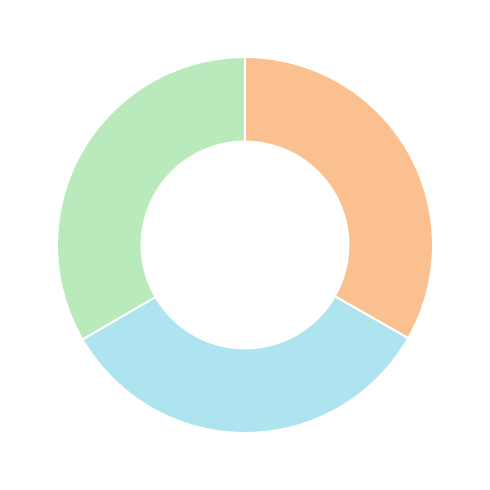

Is there a majority slice in this chart?

No